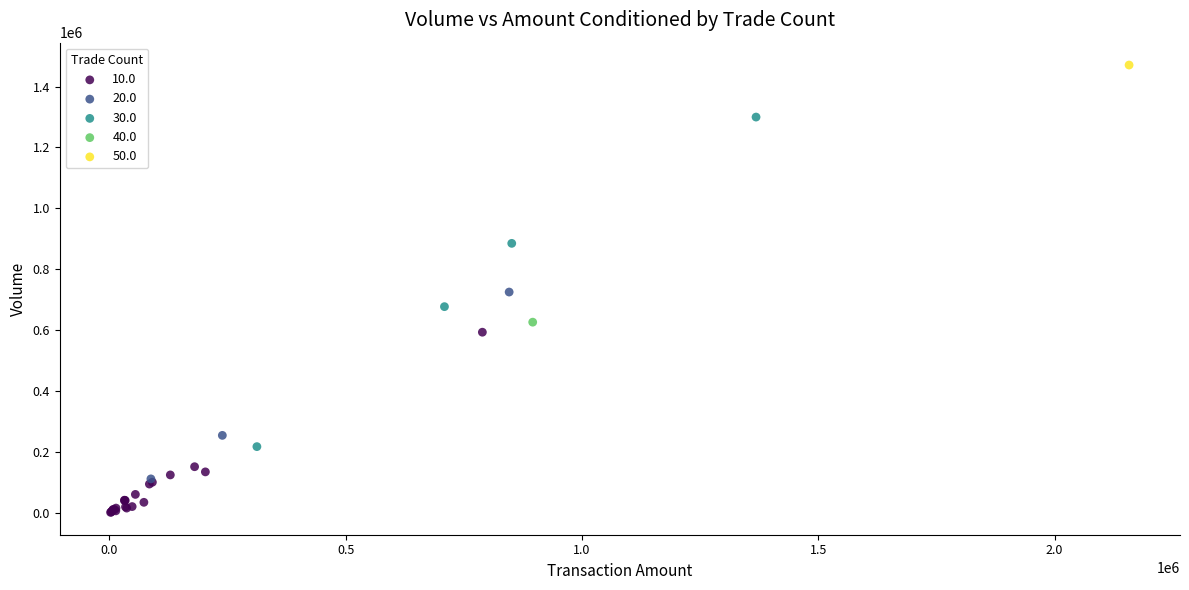

Which series contains the highest Y value?

50.0